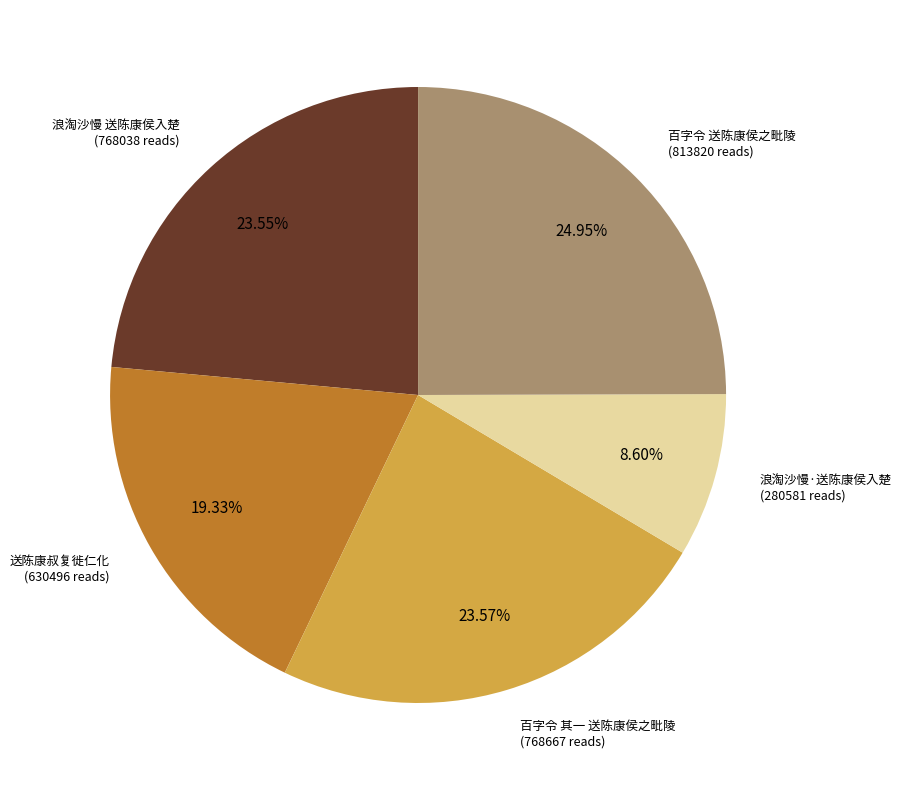

Is there a majority slice in this chart?

No